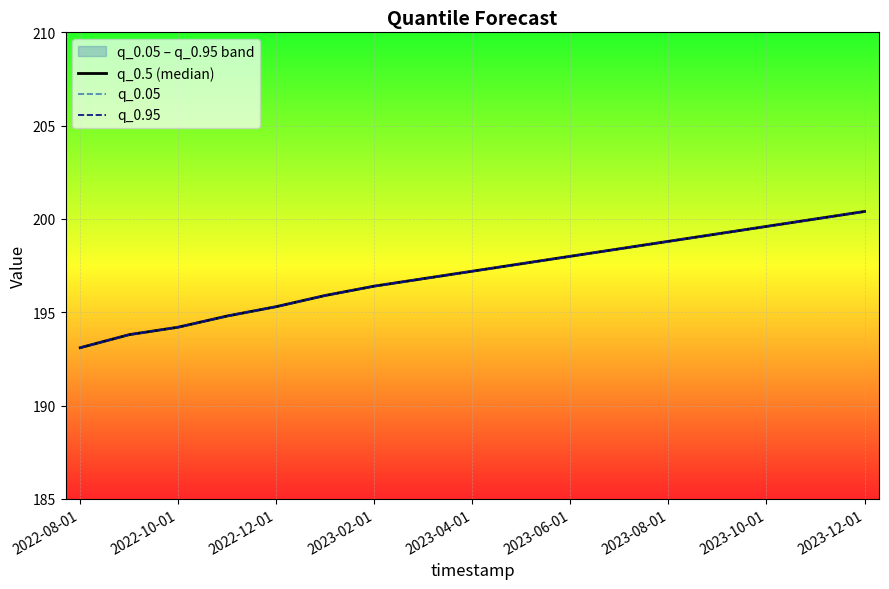

What is the smallest value displayed?

193.1